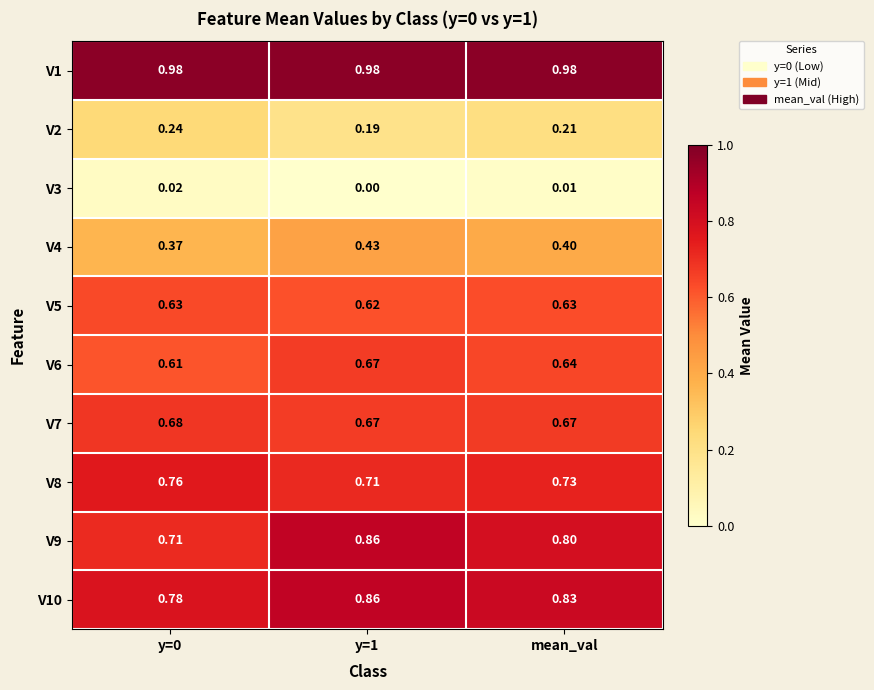

How many series are shown in this chart?

10